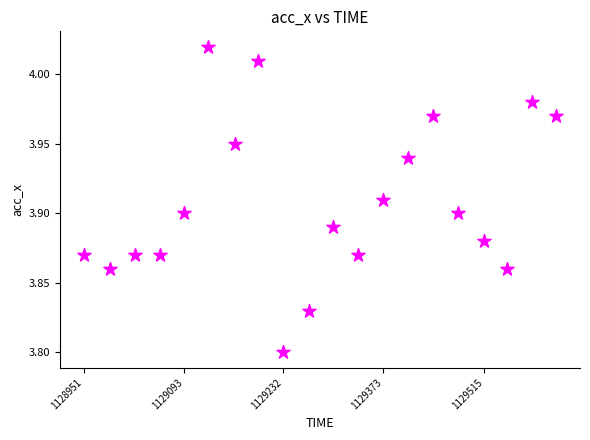

What is the range of X values (max minus min)?

666.0